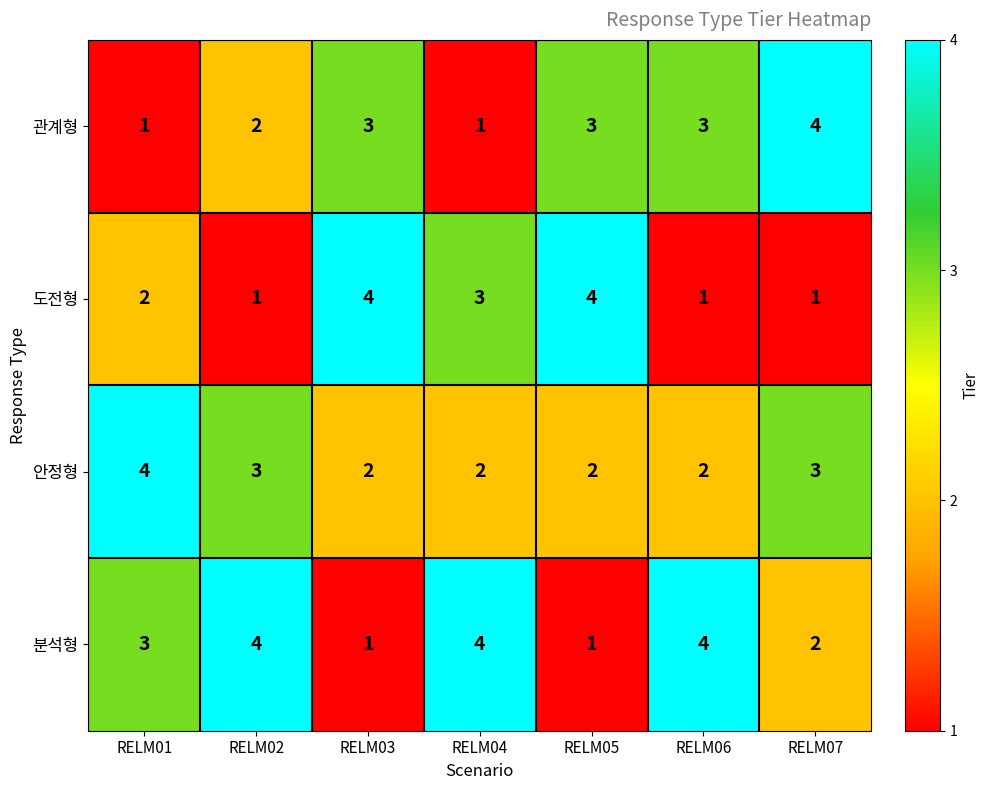

What is the minimum value shown in the chart?

1